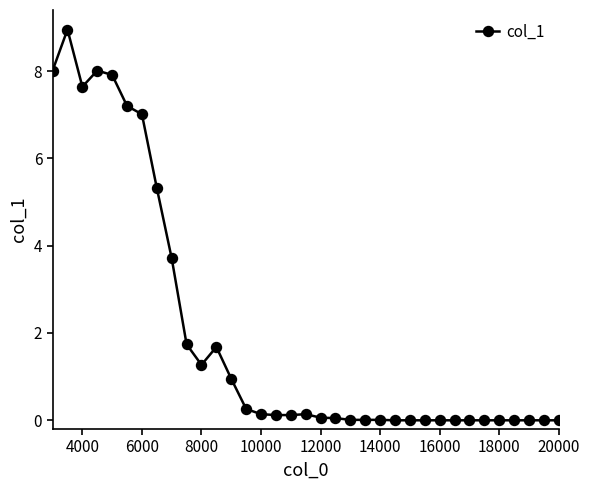

What is the average value?

2.0